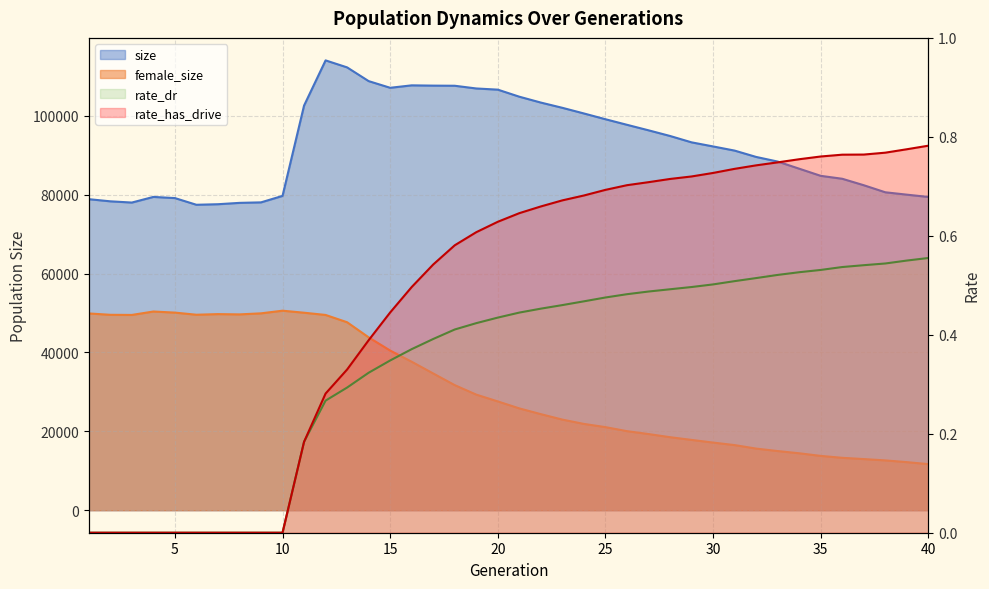

Reading left to right, transcribe all the data shown in this chart.

size: 78856.0	78312.0	77999.0	79428.0	79134.0	77436.0	77576.0	77919.0	78047.0	79687.0	102586.0	114041.0	112265.0	108786.0	107094.0	107712.0	107642.0	107609.0	106921.0	106623.0	104834.0	103345.0	102014.0	100585.0	99123.0	97712.0	96316.0	94879.0	93264.0	92226.0	91171.0	89564.0	88393.0	86583.0	84772.0	84030.0	82392.0	80603.0	80001.0	79421.0
female_size: 49889.0	49543.0	49510.0	50377.0	50100.0	49561.0	49718.0	49647.0	49915.0	50585.0	50072.0	49506.0	47658.0	43830.0	40477.0	37644.0	34671.0	31713.0	29310.0	27584.0	25816.0	24357.0	22975.0	21883.0	21069.0	20048.0	19314.0	18518.0	17832.0	17152.0	16514.0	15629.0	15003.0	14440.0	13774.0	13289.0	12970.0	12635.0	12193.0	11689.0
rate_dr: 0.0	0.0	0.0	0.0	0.0	0.0	0.0	0.0	0.0	0.0	0.2	0.3	0.3	0.3	0.3	0.4	0.4	0.4	0.4	0.4	0.4	0.5	0.5	0.5	0.5	0.5	0.5	0.5	0.5	0.5	0.5	0.5	0.5	0.5	0.5	0.5	0.5	0.5	0.6	0.6
rate_has_drive: 0.0	0.0	0.0	0.0	0.0	0.0	0.0	0.0	0.0	0.0	0.2	0.3	0.3	0.4	0.4	0.5	0.5	0.6	0.6	0.6	0.6	0.7	0.7	0.7	0.7	0.7	0.7	0.7	0.7	0.7	0.7	0.7	0.7	0.8	0.8	0.8	0.8	0.8	0.8	0.8